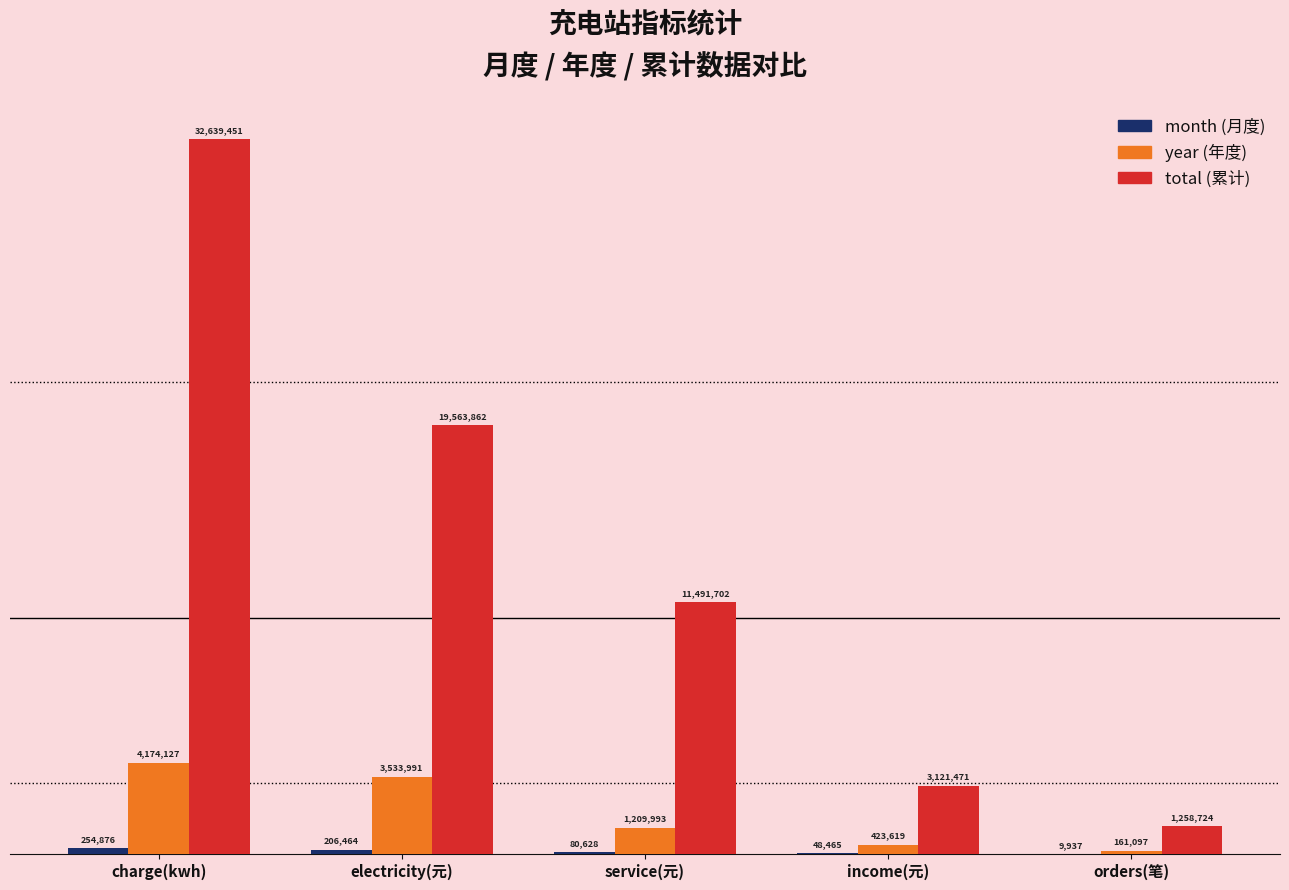

At which category does the chart reach its minimum across all series?

orders(笔)